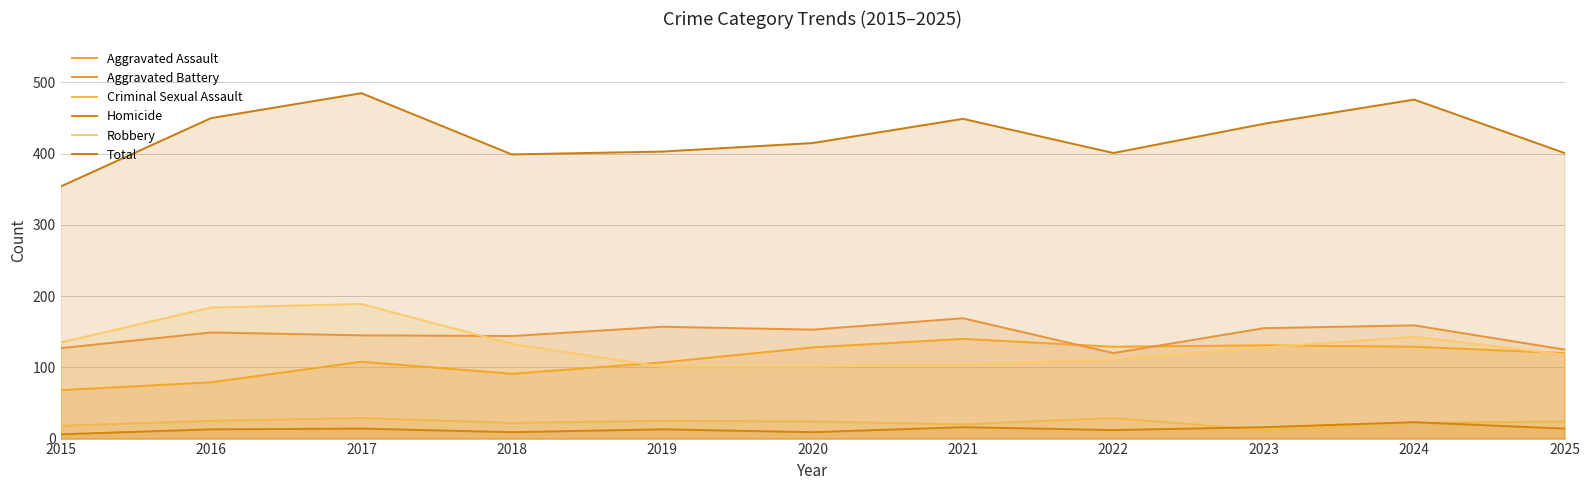

Where does the Total series first go above 415?

2016